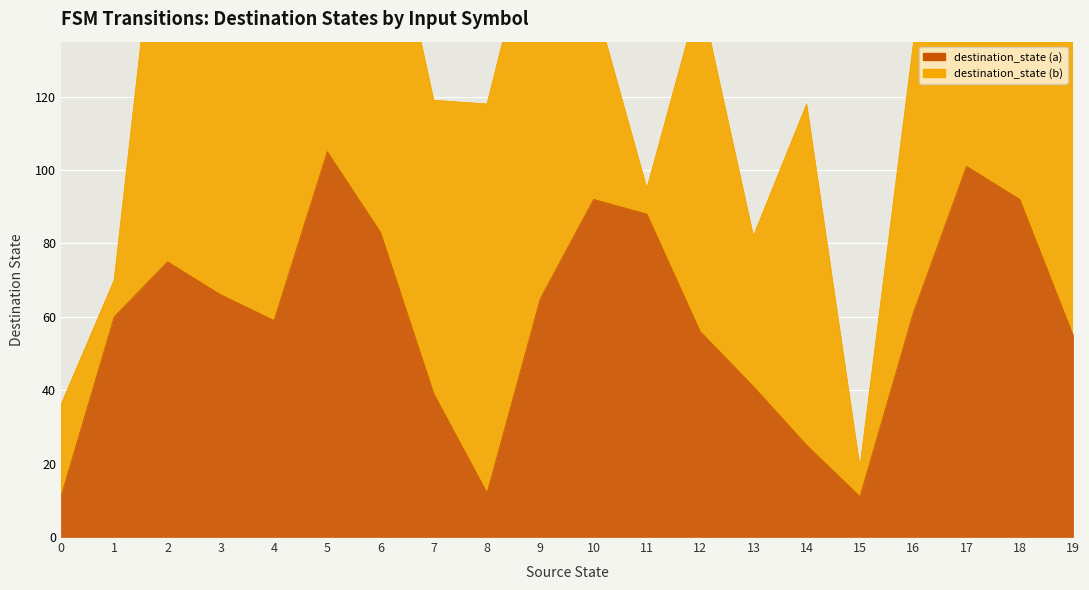

What is the smallest value displayed?

11